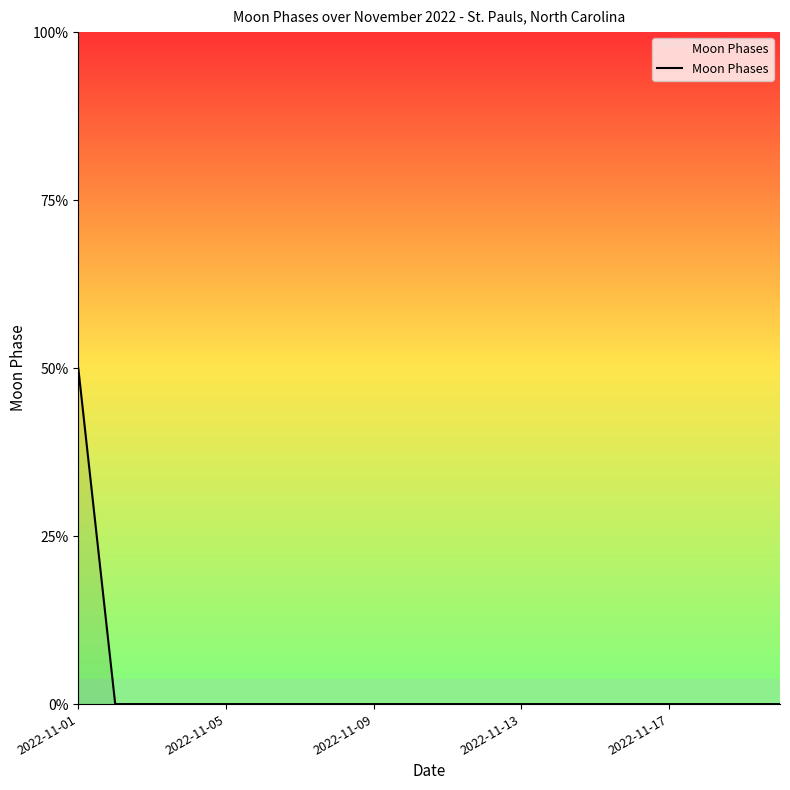

At which label is the value closest to 1?

2022-11-01